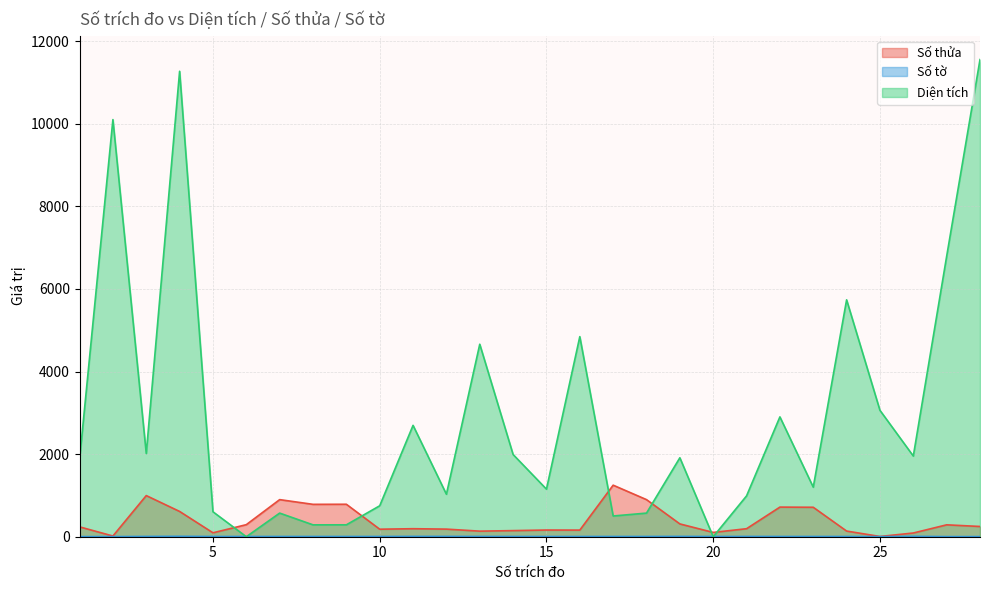

Rank the series by their maximum value, from highest to lowest.

Diện tích, Số thửa, Số tờ